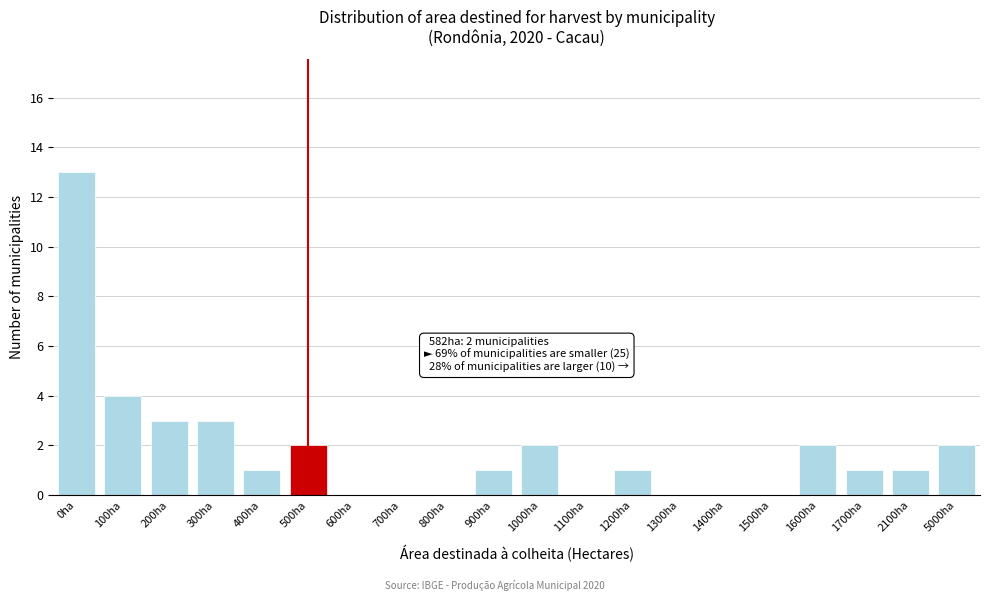

Reading right to left, what are all the values shown in this chart?

5000ha=2	2100ha=1	1700ha=1	1600ha=2	1500ha=0	1400ha=0	1300ha=0	1200ha=1	1100ha=0	1000ha=2	900ha=1	800ha=0	700ha=0	600ha=0	500ha=2	400ha=1	300ha=3	200ha=3	100ha=4	0ha=13